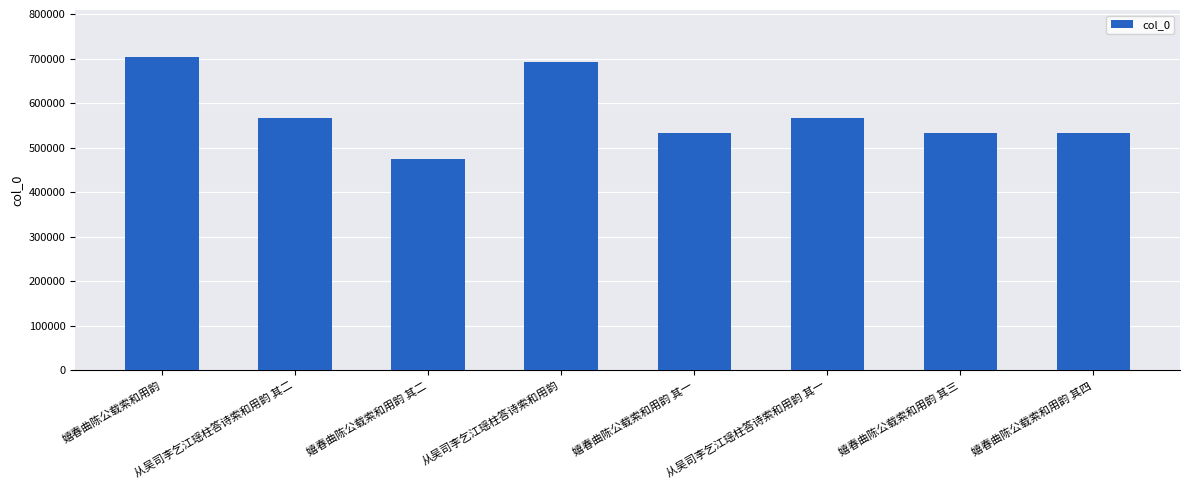

What is the difference between the maximum and second lowest values?

170833